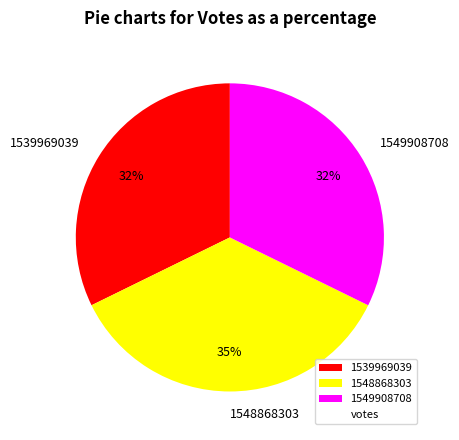

To the nearest percent, what is the difference between the largest and smallest slice percentages?

3%